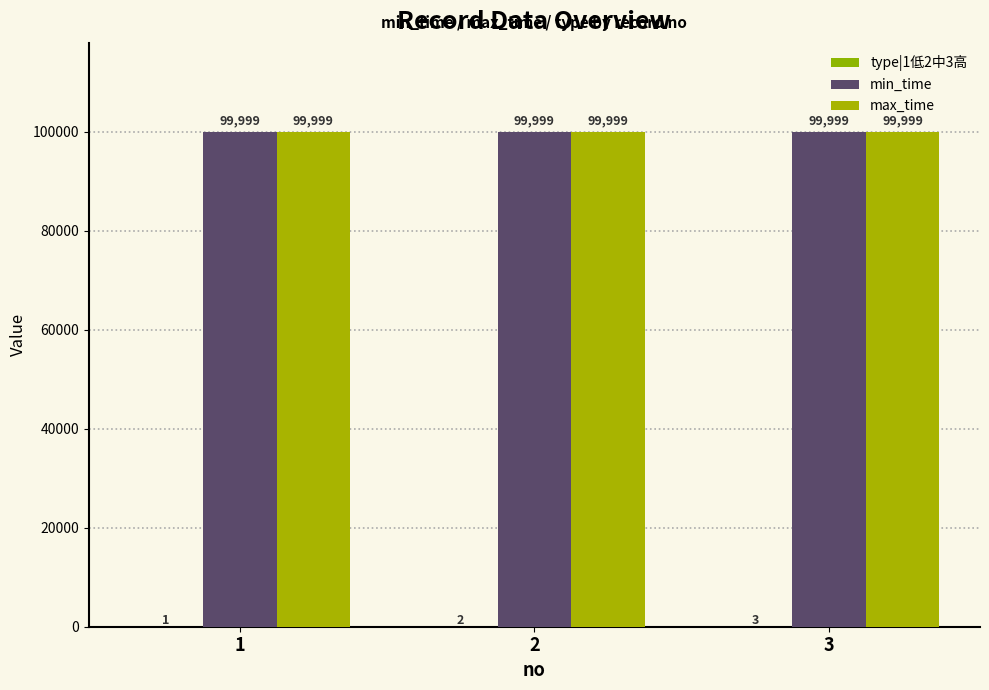

Are the bars grouped side by side (vs. stacked)?

Yes